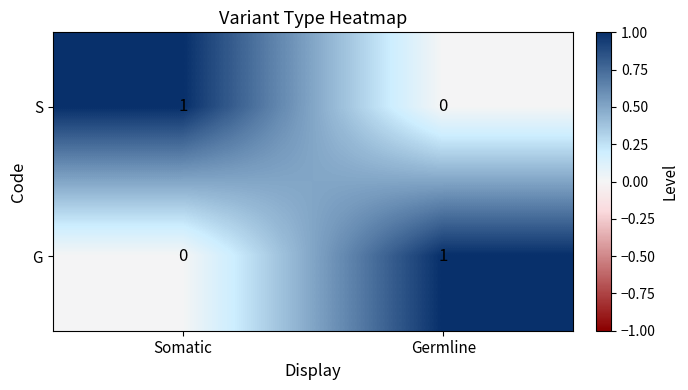

Where is S nearest to the value 0?

Germline